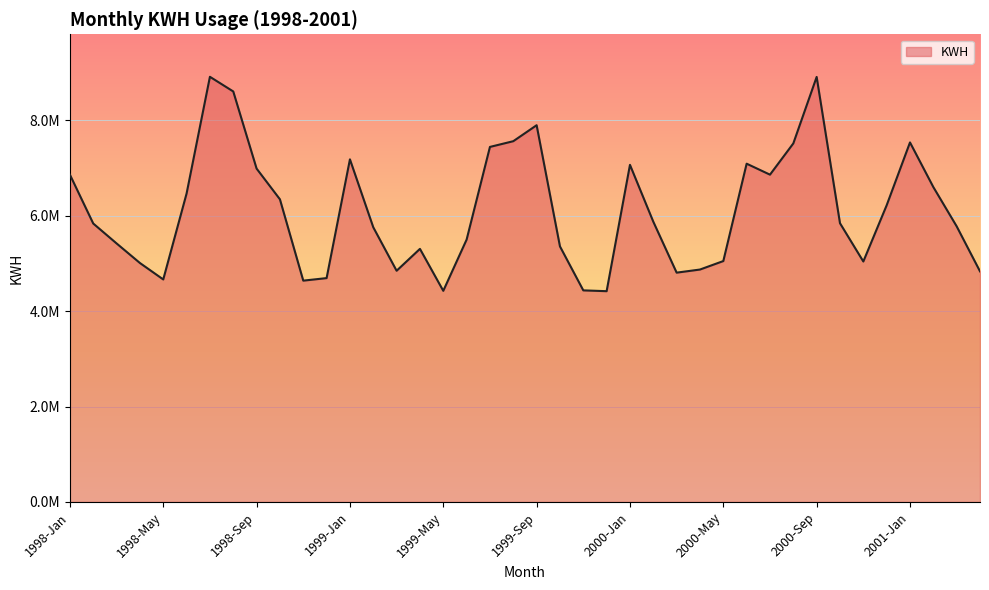

Is this an area chart (filled region under the line)?

Yes